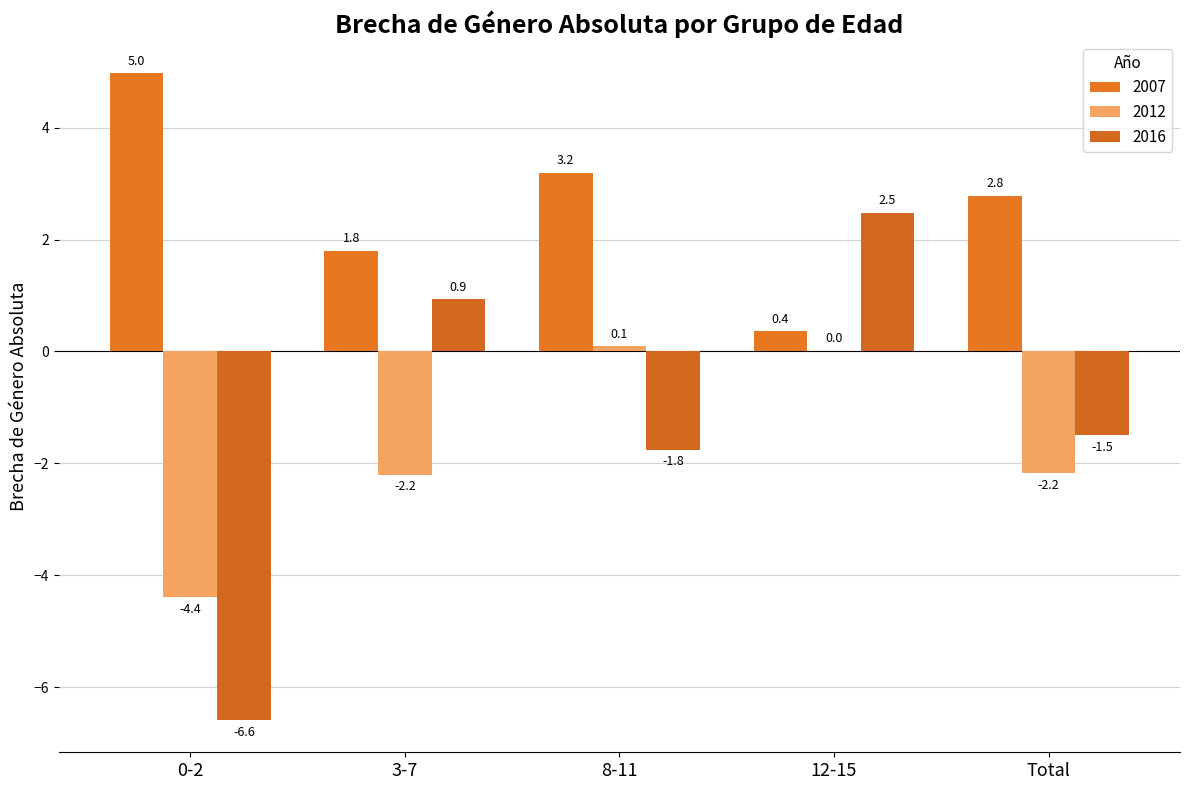

How many series are shown in this chart?

3